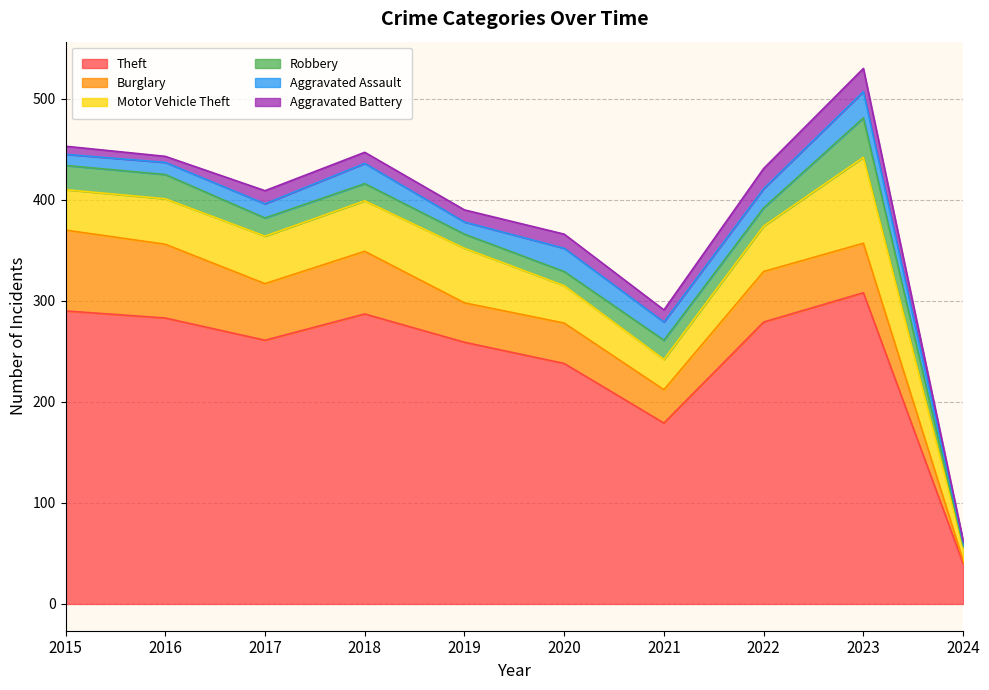

How many values in the Aggravated Battery series are below 12?

4